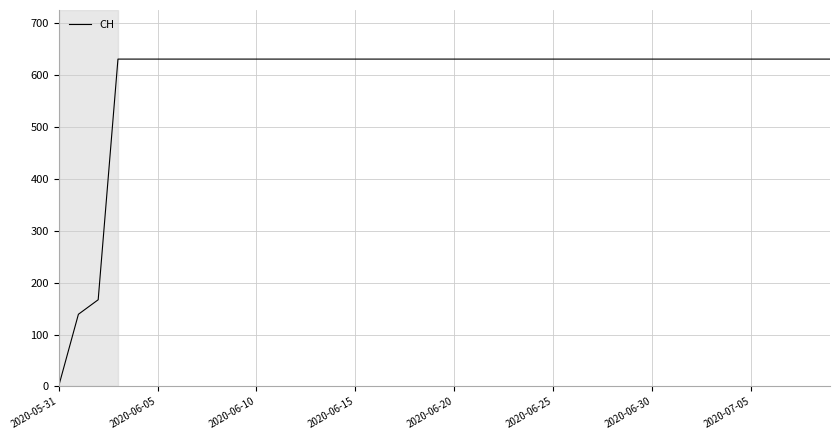

What is the greatest value displayed?

631